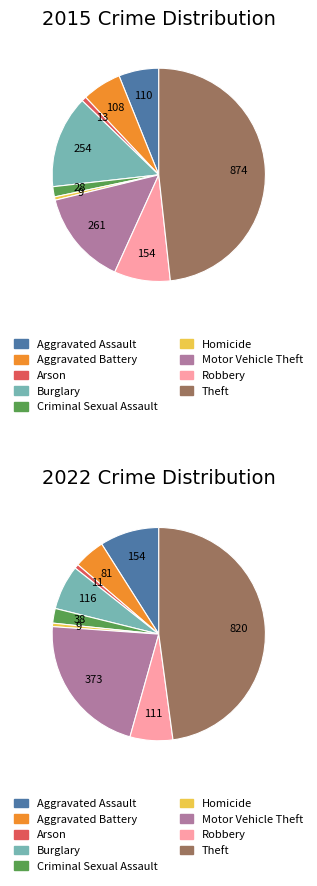

Is 4 the majority of the pie?

No